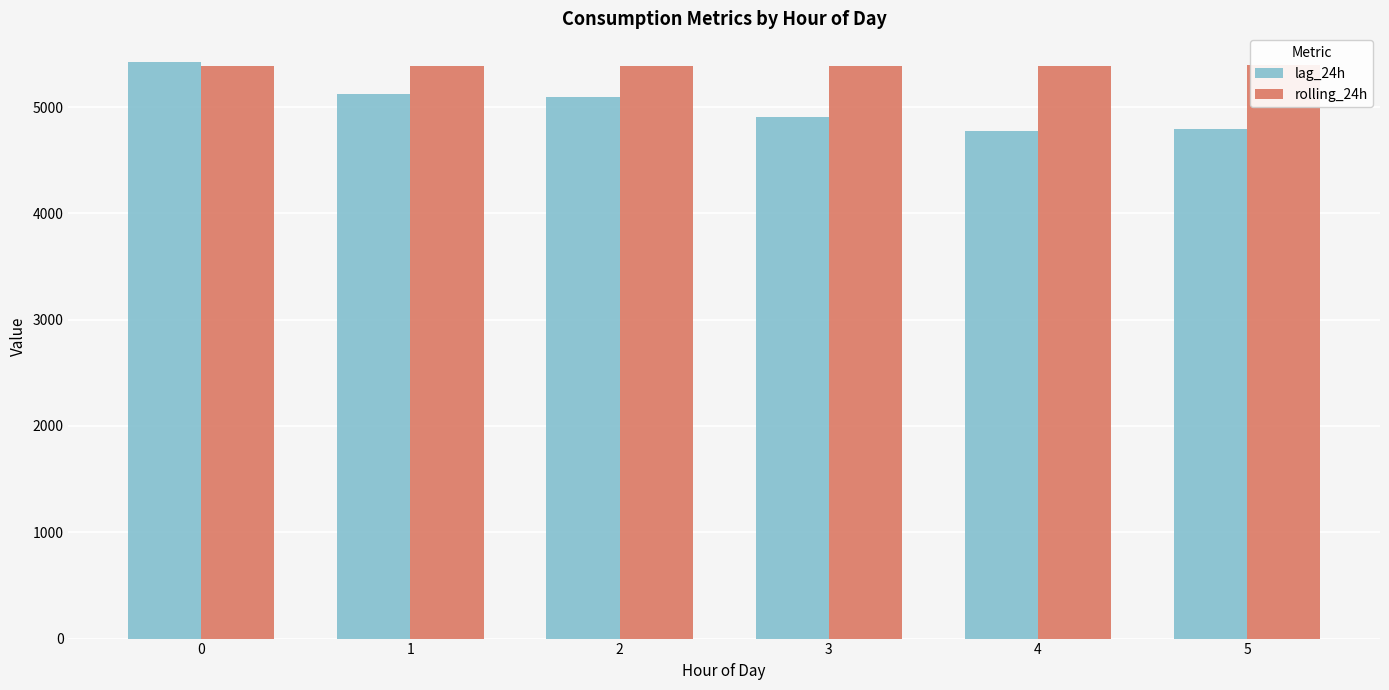

What is the difference between the maximum and second lowest values in the rolling_24h series?

4.9